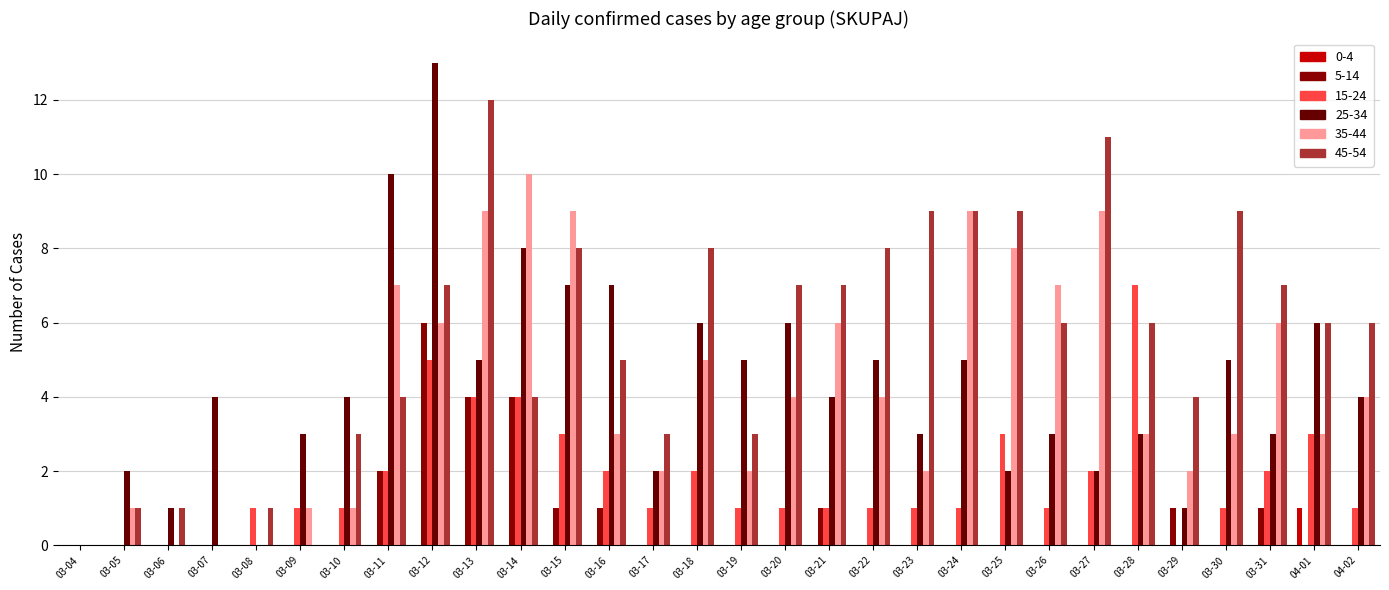

Count the number of data series in this chart.

6